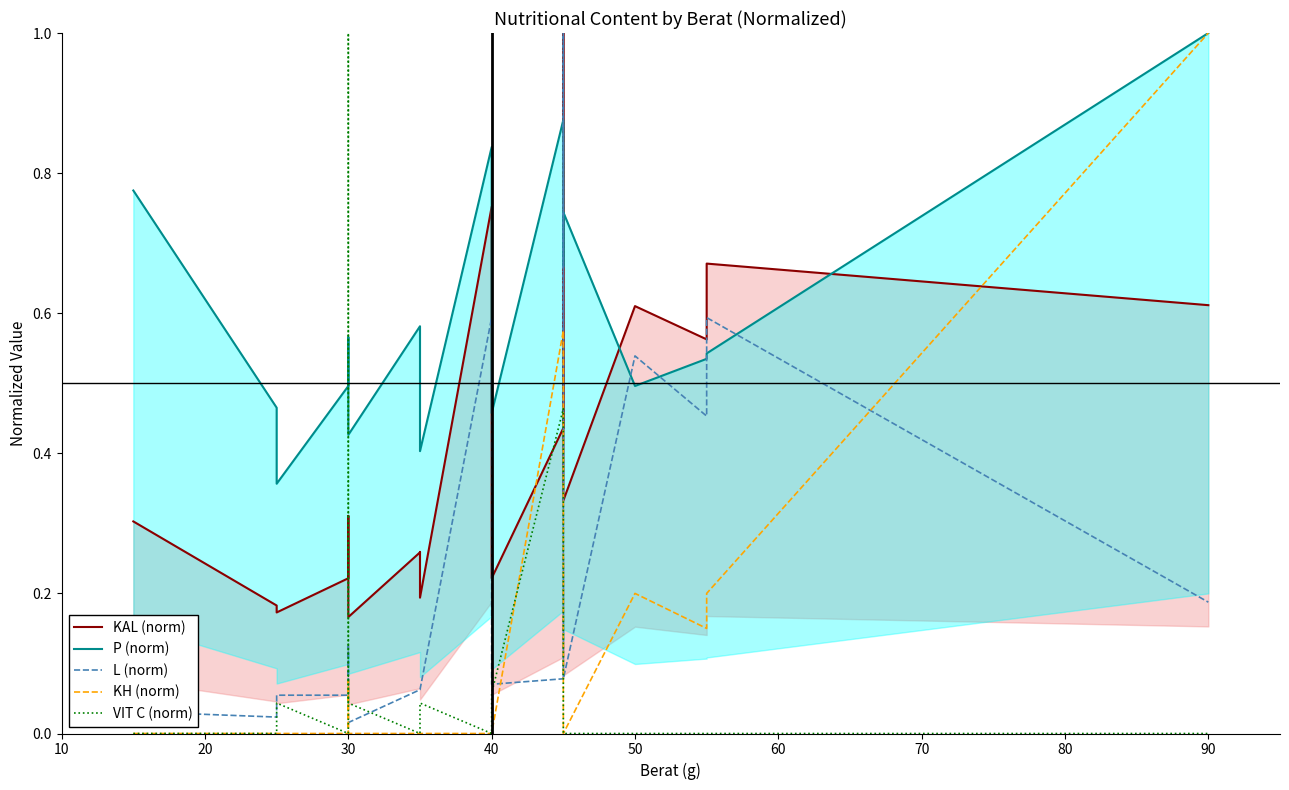

How many lines are shown in the chart?

5